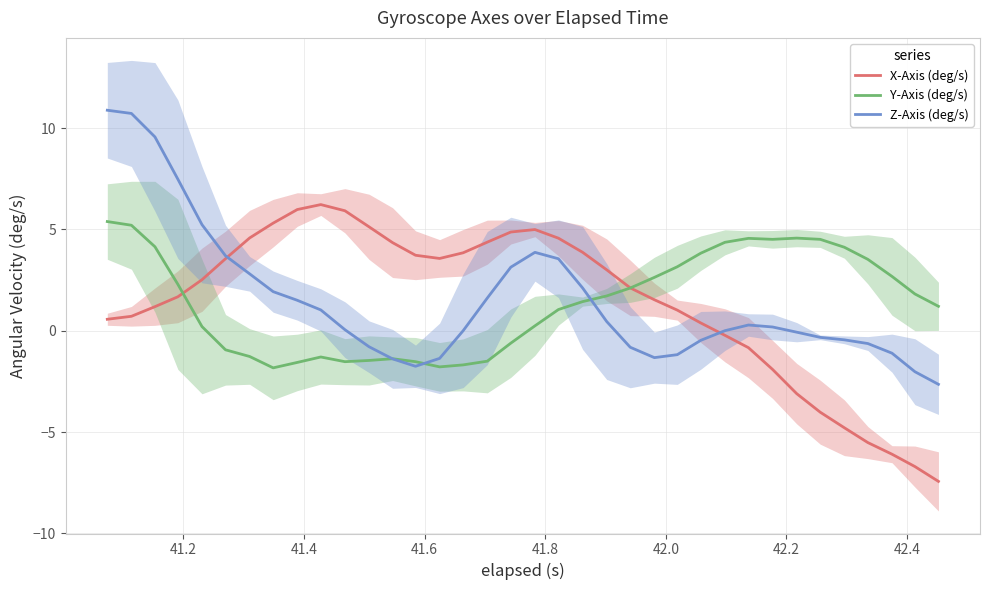

How many values in X-Axis (deg/s) are below zero?

10